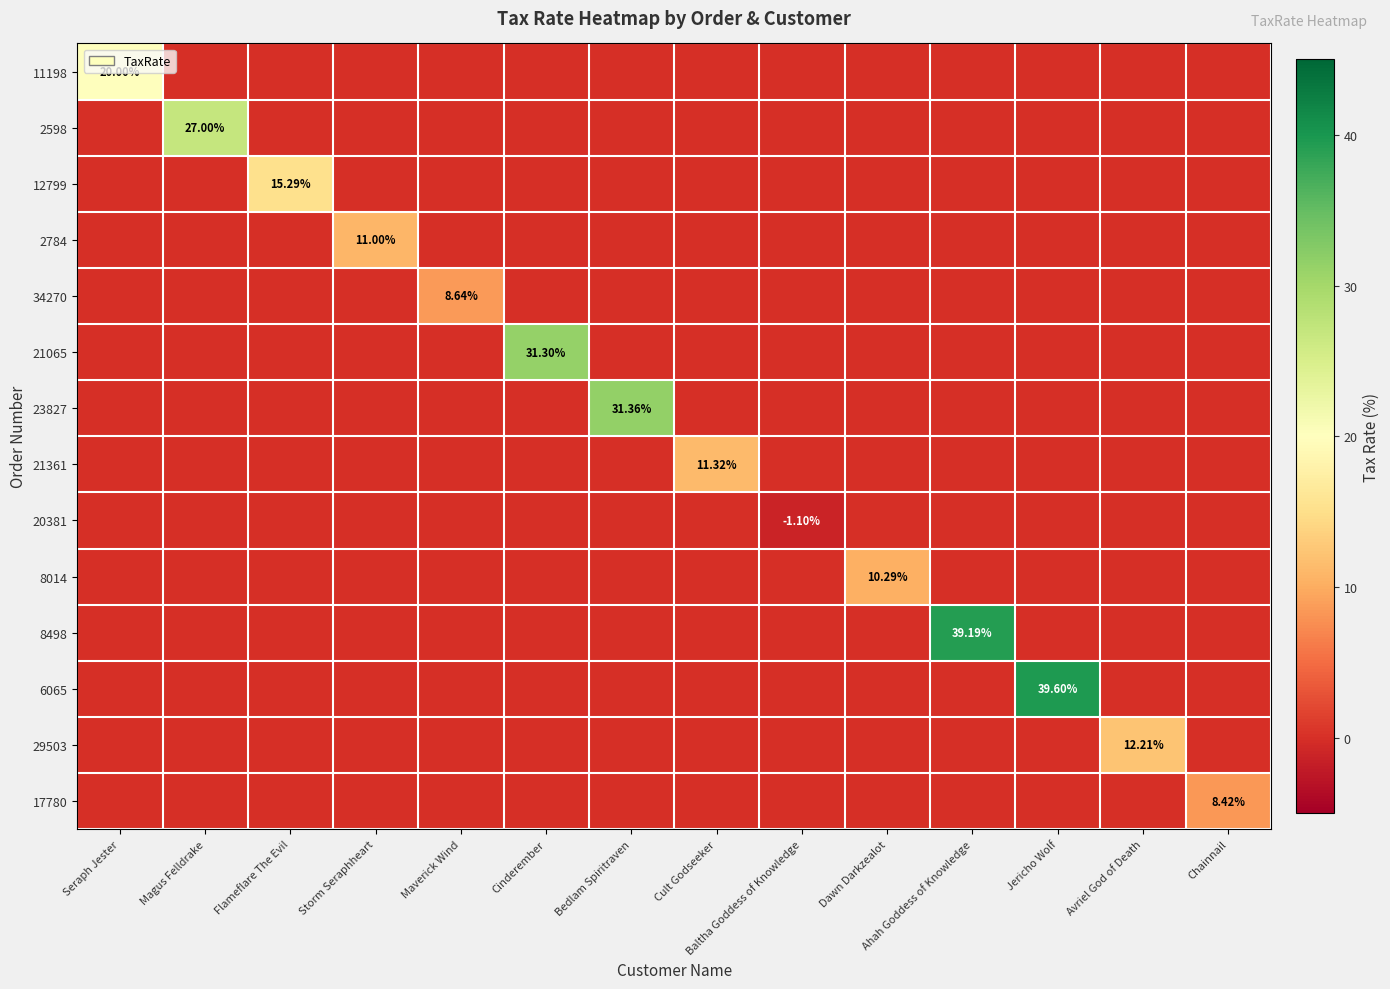

At which category is the sum across all series the highest?

Jericho Wolf